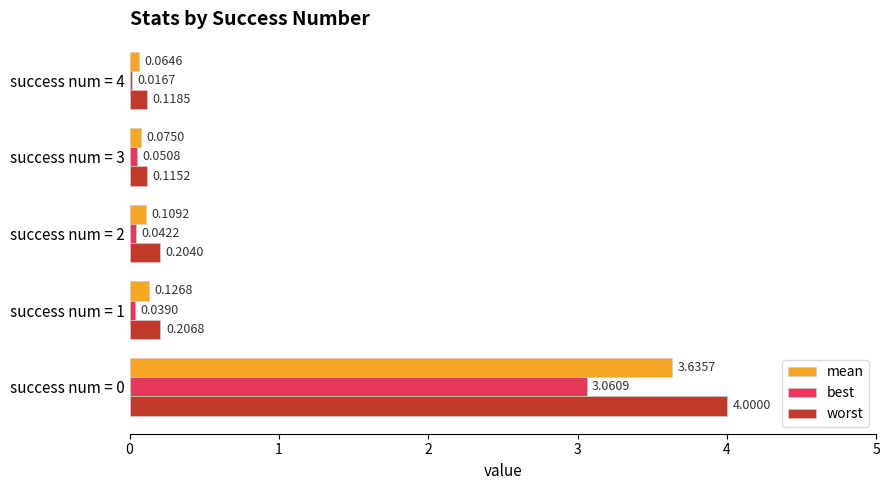

Is the value of worst at success num = 4 greater than the value of mean at success num = 4?

Yes